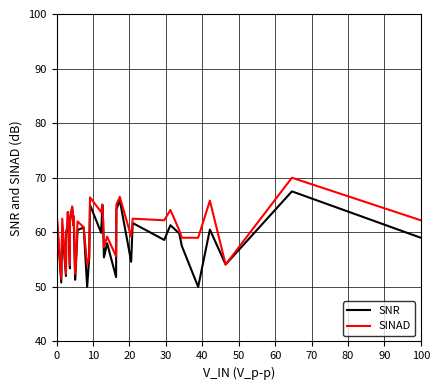

What is the minimum value for SINAD?

51.5